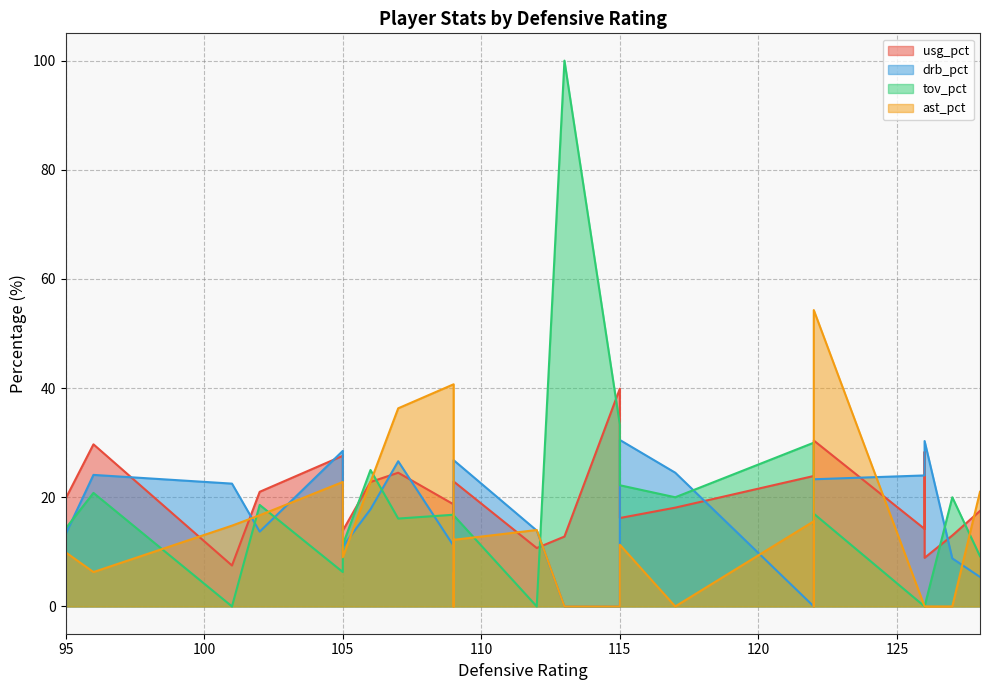

Which series has the largest total across all categories?

usg_pct